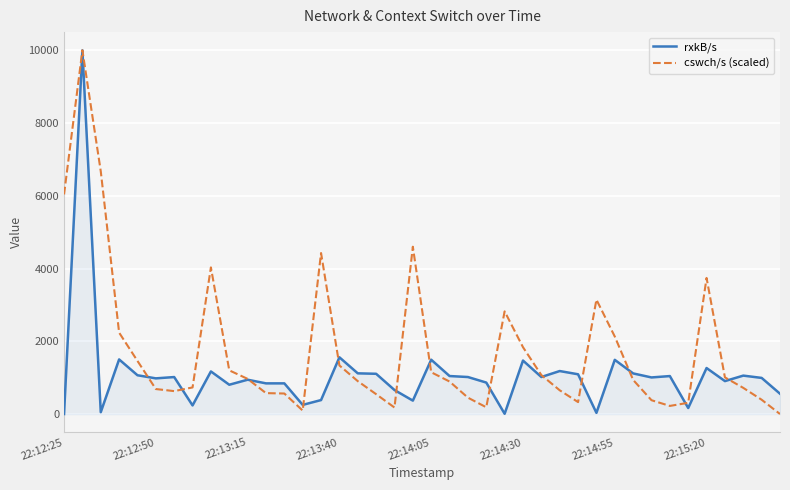

Which series has the largest total across all categories?

cswch/s (scaled)